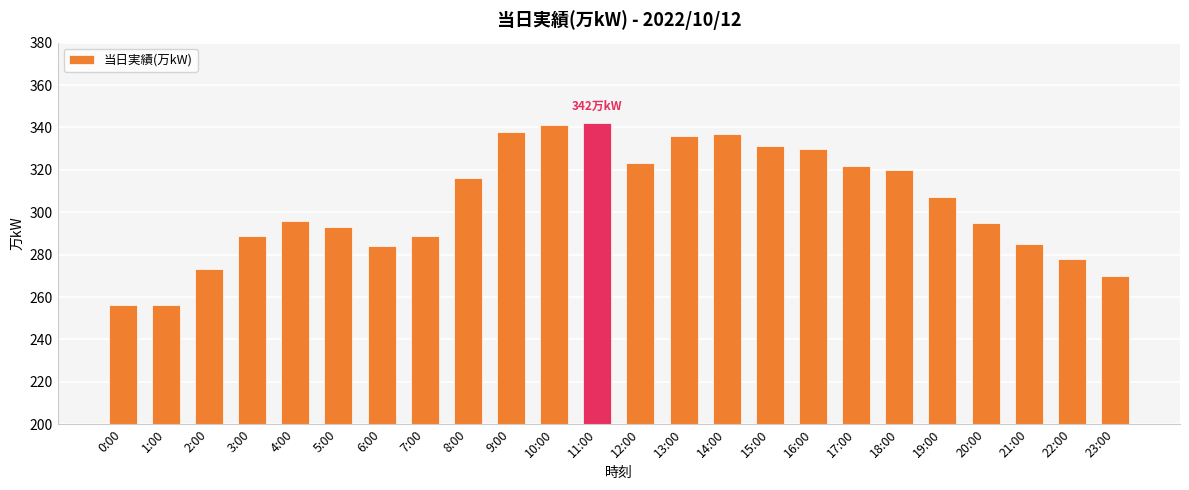

At which label does the data first exceed 307?

8:00